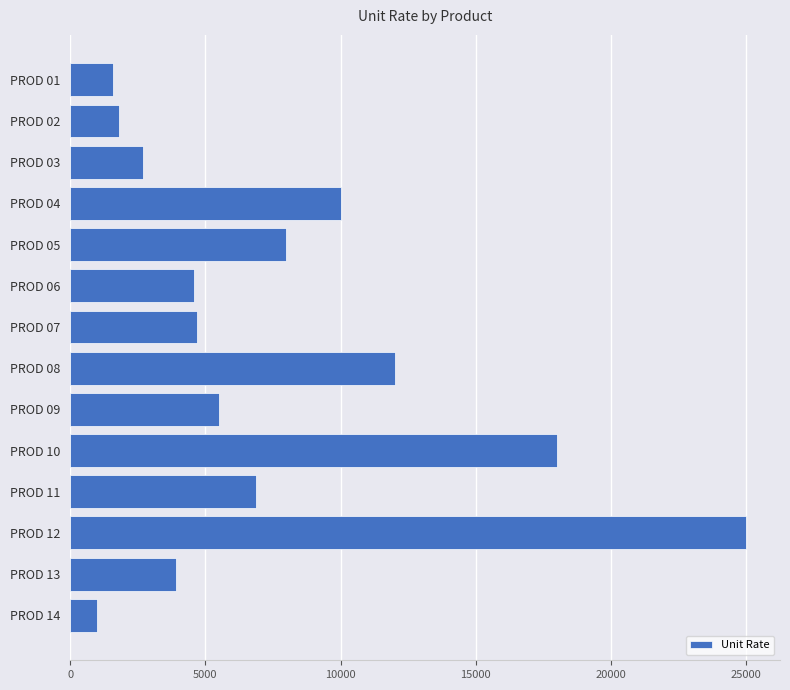

What is the change in value from PROD 14 to PROD 05?

+7000